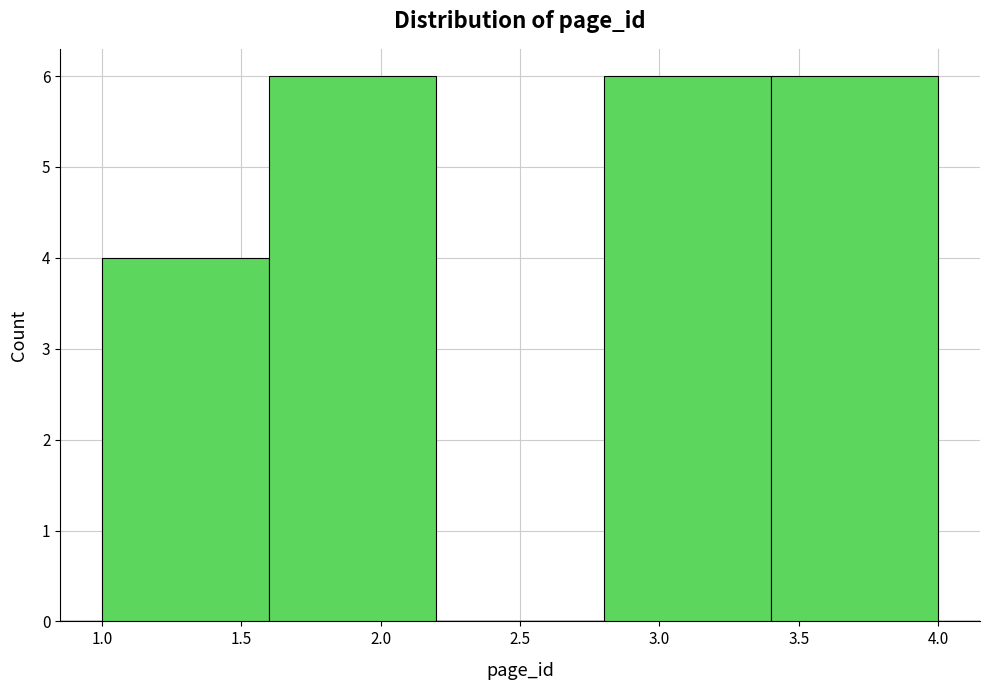

Reading left to right, transcribe this chart: for each bar, give the range it covers on the x-axis and its height. The values are not printed on the chart, so give them approximately, as read against the axis.

1.0 to 1.6: 4
1.6 to 2.2: 6
2.2 to 2.8: 0
2.8 to 3.4: 6
3.4 to 4.0: 6